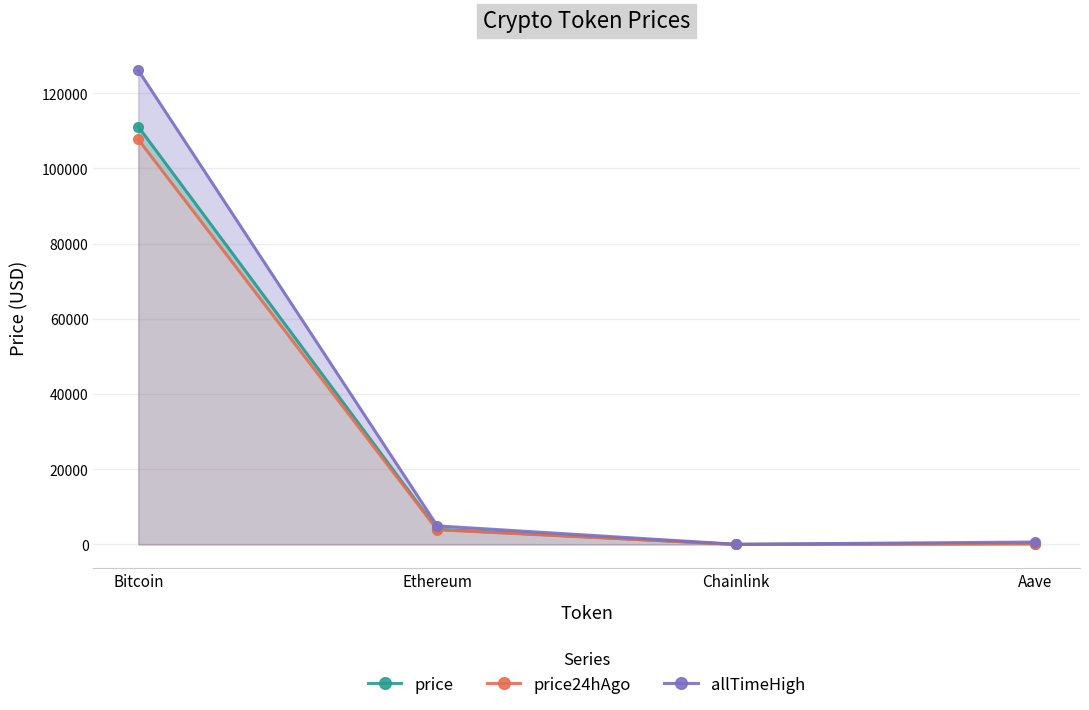

Between Bitcoin and Ethereum, which is larger?

Bitcoin